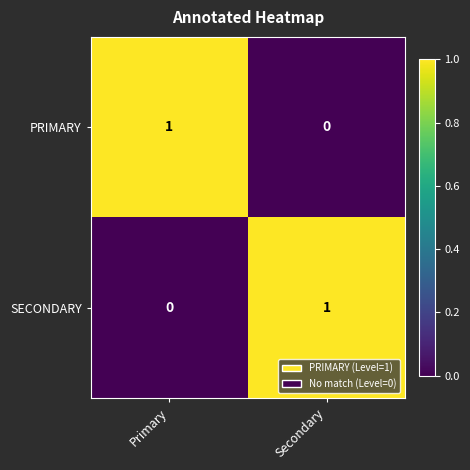

At Secondary, list the series in order from largest to smallest.

SECONDARY, PRIMARY